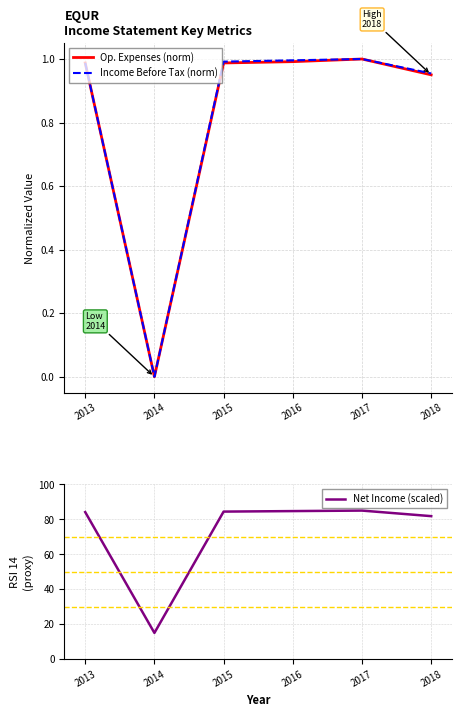

Reading left to right, list all the values displayed in this chart.

Op. Expenses (norm): 2013=1.0	2014=0.0	2015=1.0	2016=1.0	2017=1.0	2018=1.0
Income Before Tax (norm): 2013=1.0	2014=0.0	2015=1.0	2016=1.0	2017=1.0	2018=1.0
Net Income (scaled): 2013=84.1	2014=15.0	2015=84.4	2016=84.7	2017=85.0	2018=81.8